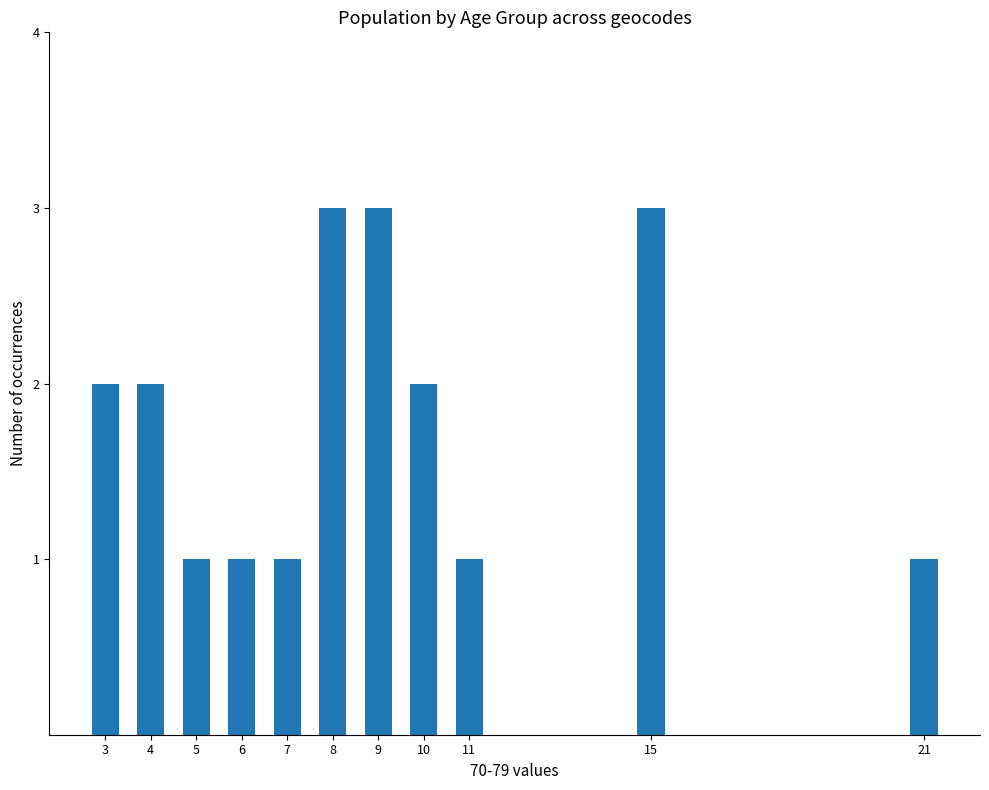

What is the change in value from 10 to 21?

-1